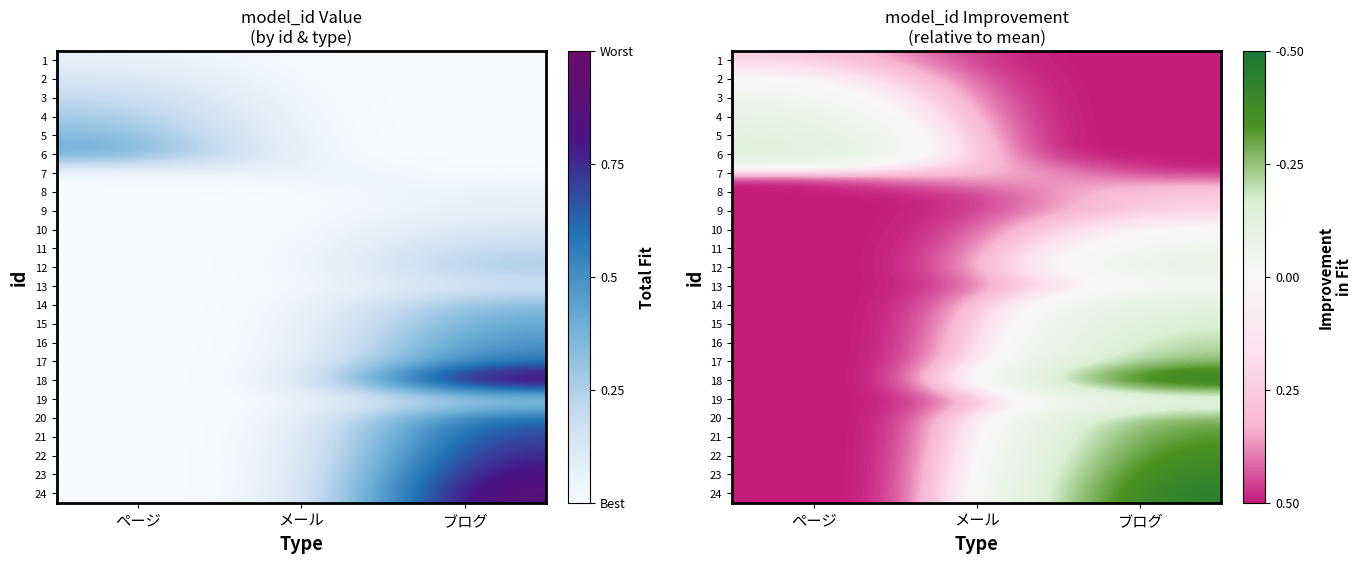

How many positive values does the 11 series have?

1